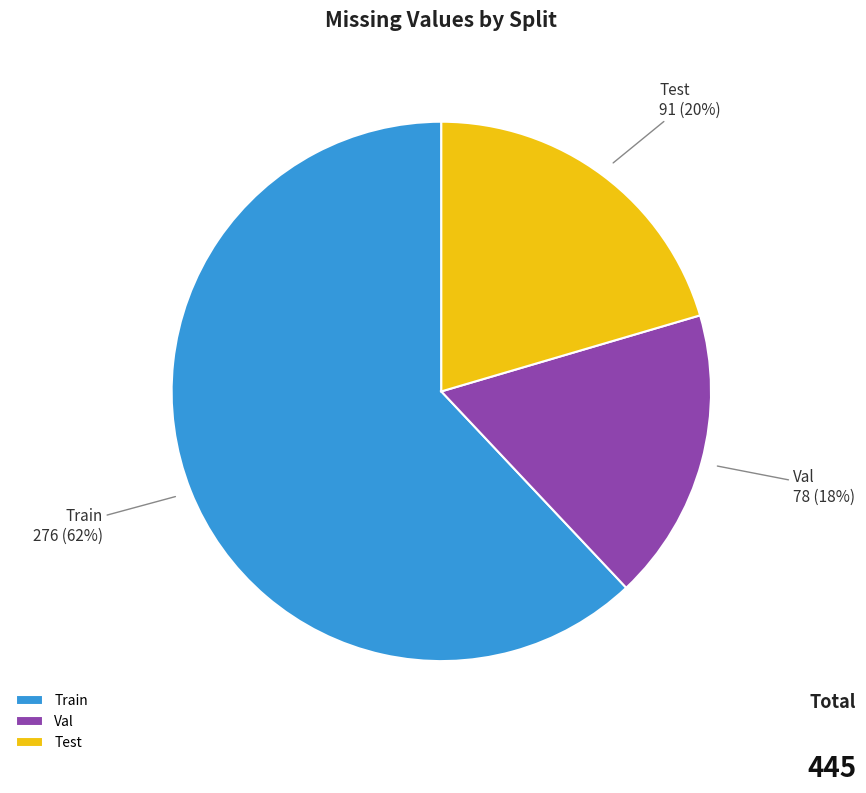

Is Train the majority of the pie?

Yes